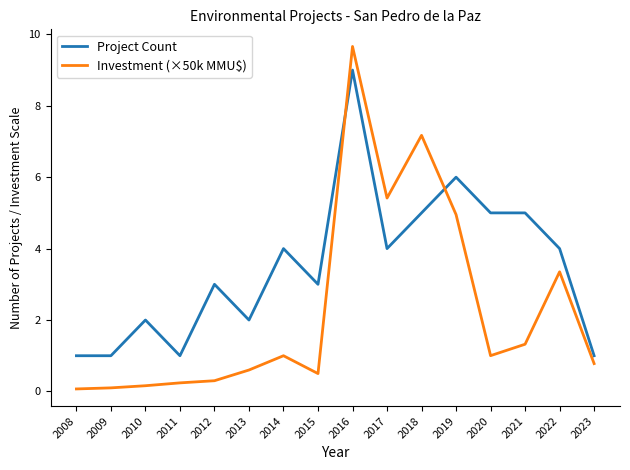

True or false: Project Count has more than 2 interior local peaks.

True